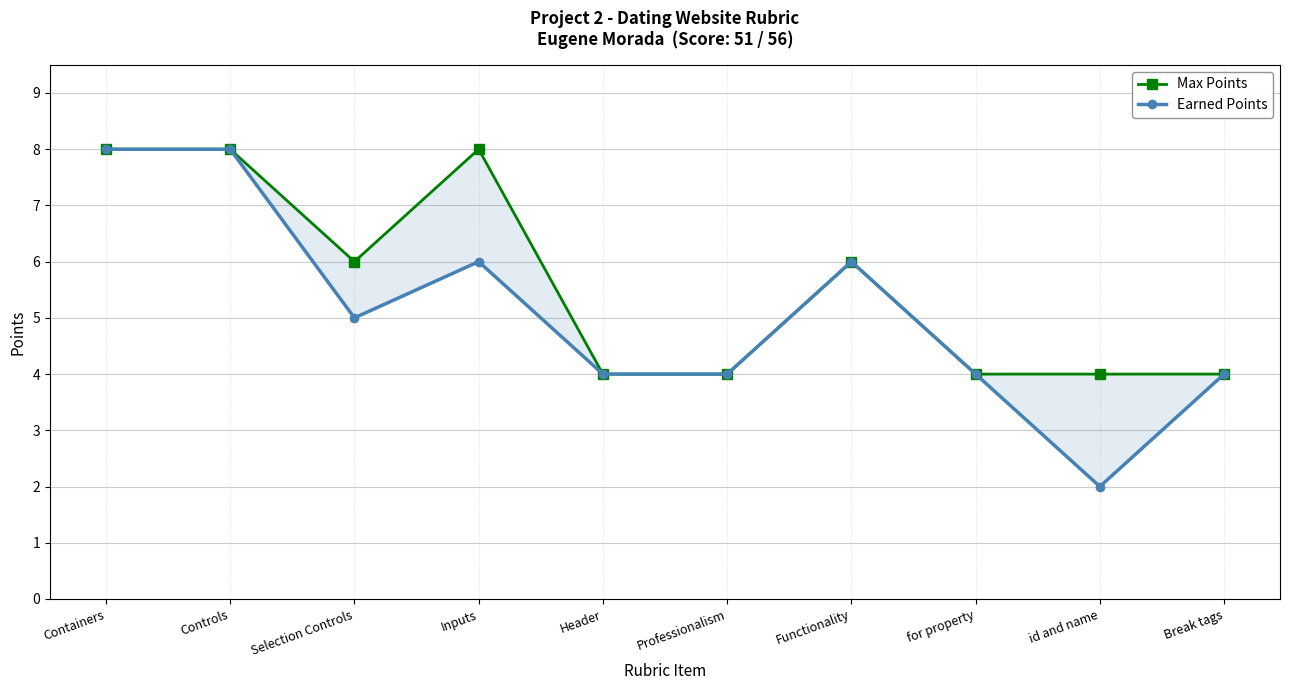

Which series has the largest total across all categories?

Max Points